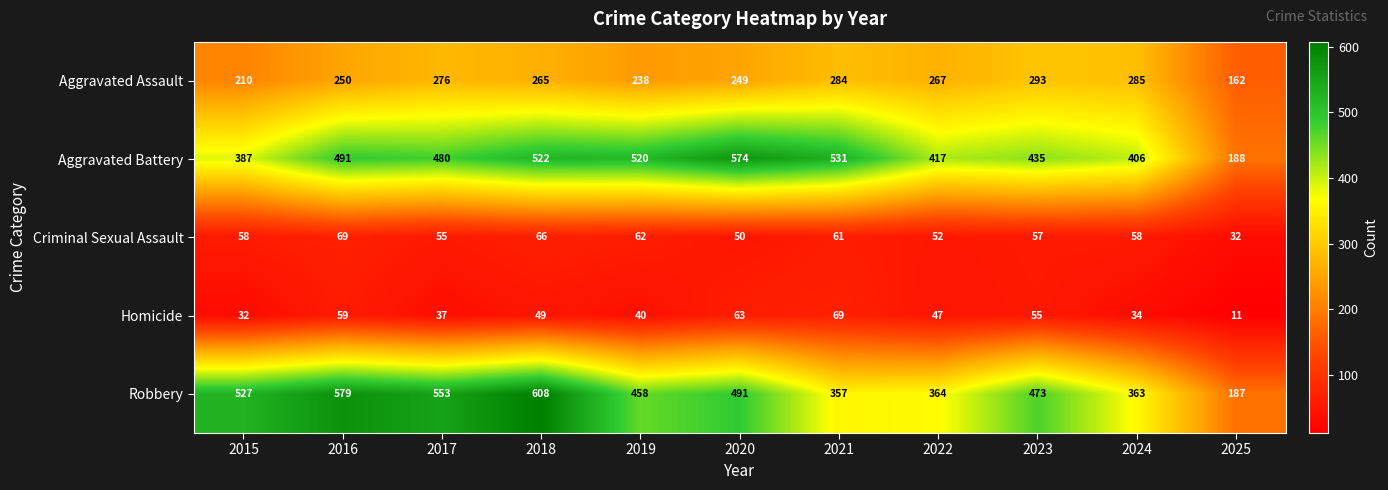

At which category is the sum across all series the highest?

2018